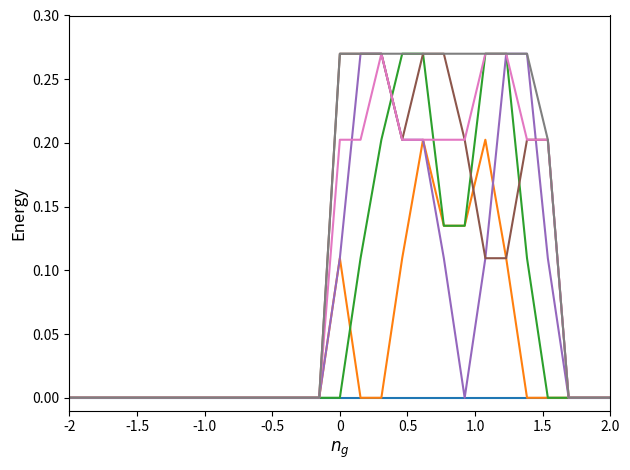

Does the chart display data point markers on the line(s)?

No